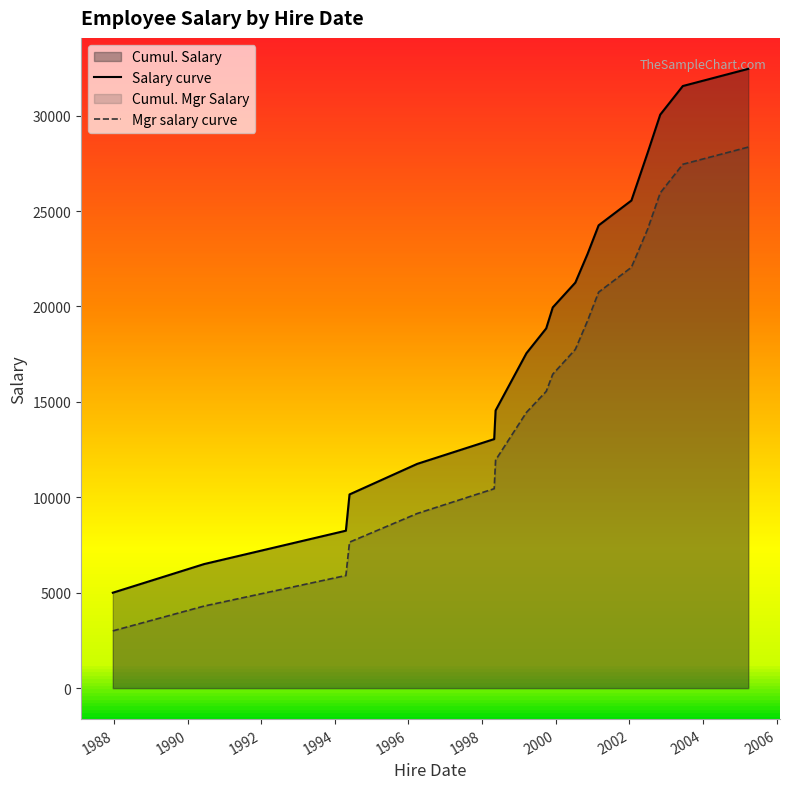

What is the maximum value for Mgr salary curve?

28350